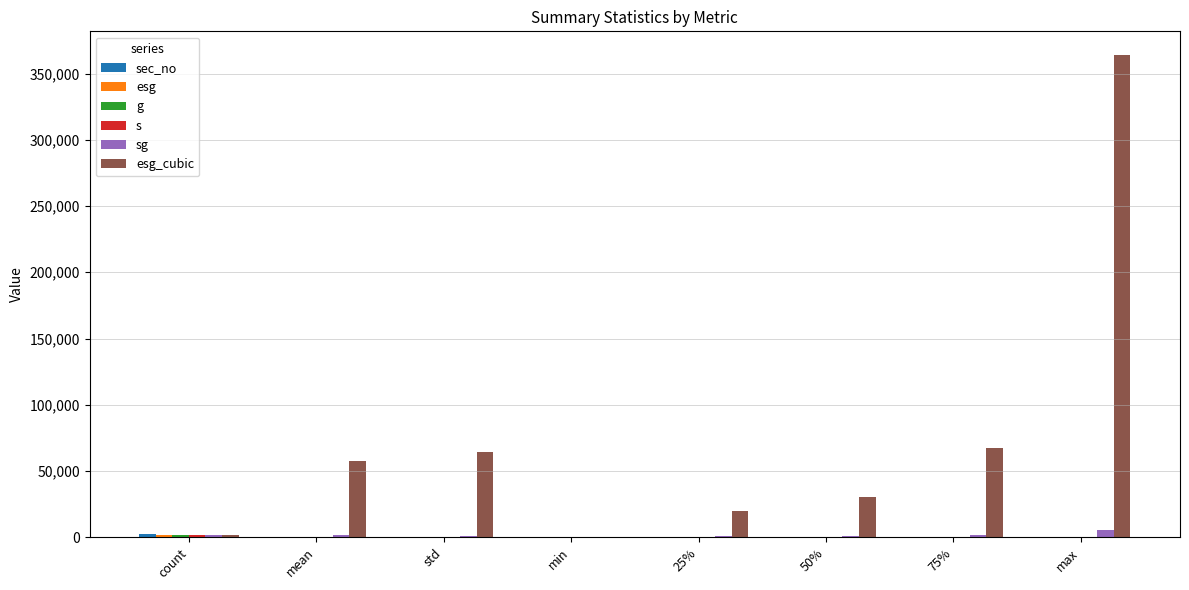

Reading left to right, transcribe all the data shown in this chart.

sec_no: count=2338.0	mean=5.1	std=3.1	min=1.0	25%=2.0	50%=4.0	75%=7.0	max=12.0
esg: count=1847.0	mean=34.7	std=11.7	min=0.0	25%=27.0	50%=31.2	75%=40.7	max=71.4
g: count=1847.0	mean=71.2	std=11.5	min=0.0	25%=63.6	50%=75.5	75%=78.6	max=97.5
s: count=1847.0	mean=19.3	std=12.7	min=0.0	25%=10.6	50%=15.1	75%=25.7	max=68.1
sg: count=1847.0	mean=1440.8	std=1064.0	min=0.0	25%=706.6	50%=1078.9	75%=1909.2	max=5676.3
esg_cubic: count=1847.0	mean=57371.6	std=64178.4	min=0.0	25%=19637.5	50%=30442.1	75%=67469.8	max=363706.1